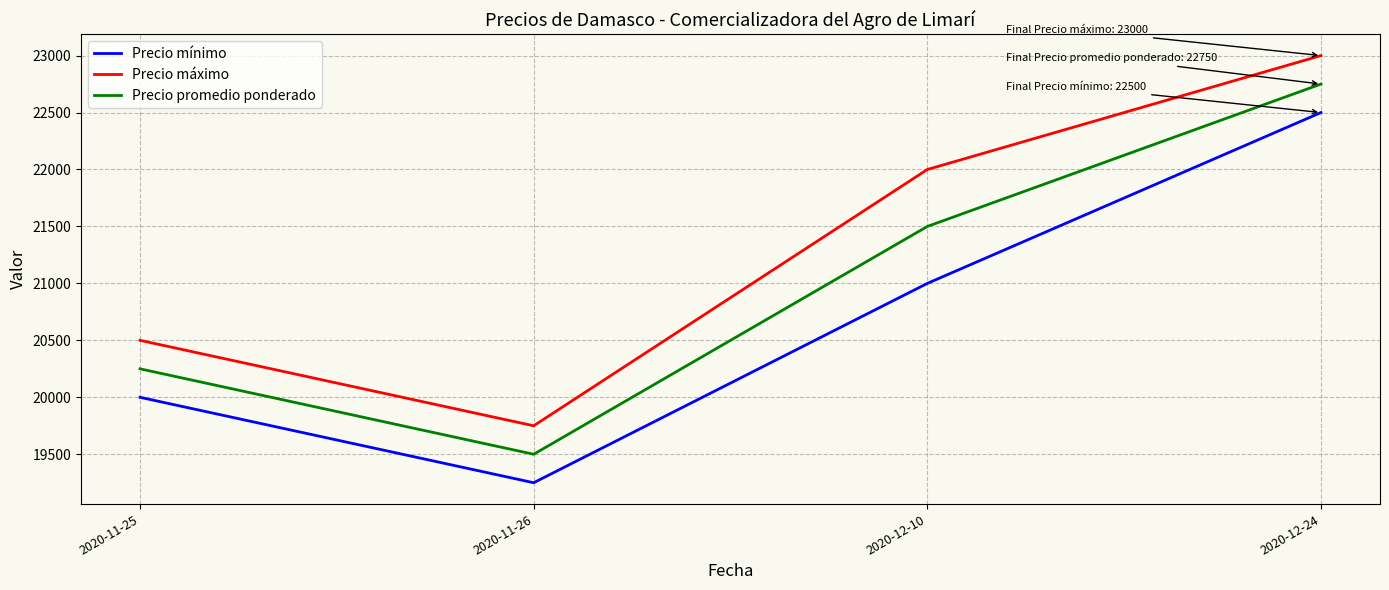

What is the difference between the second highest and minimum values in the Precio máximo series?

2250